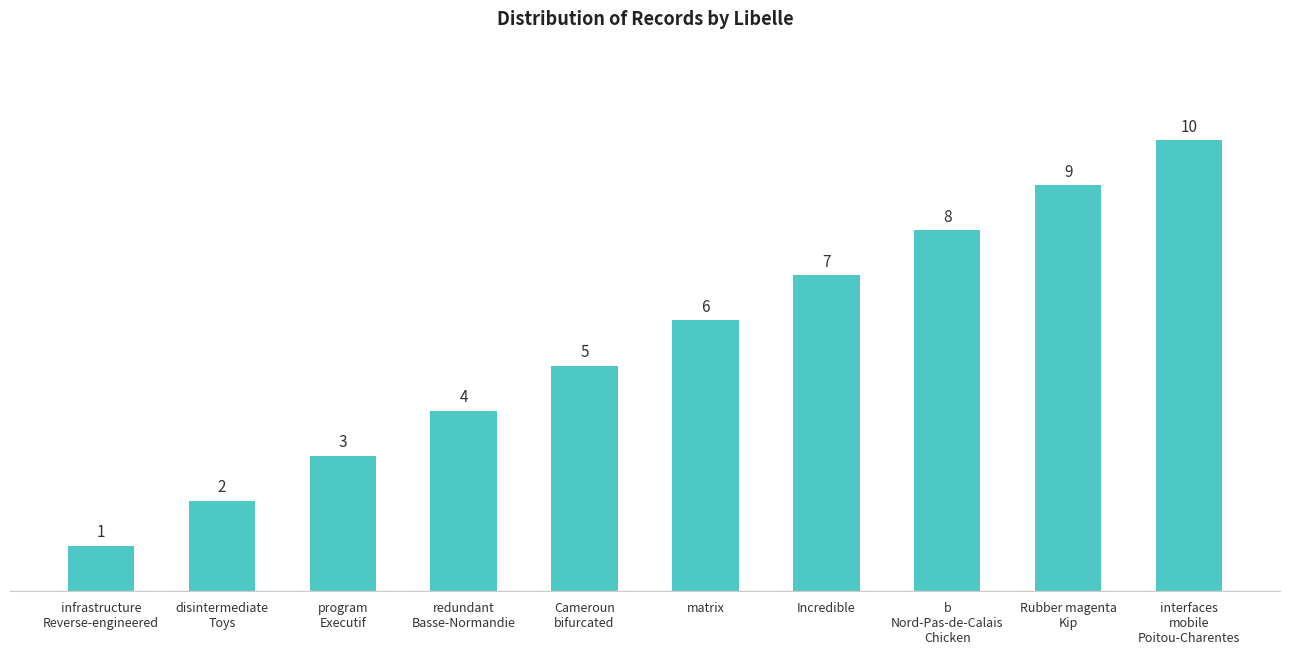

Reading left to right, extract all data points from this chart.

1	2	3	4	5	6	7	8	9	10